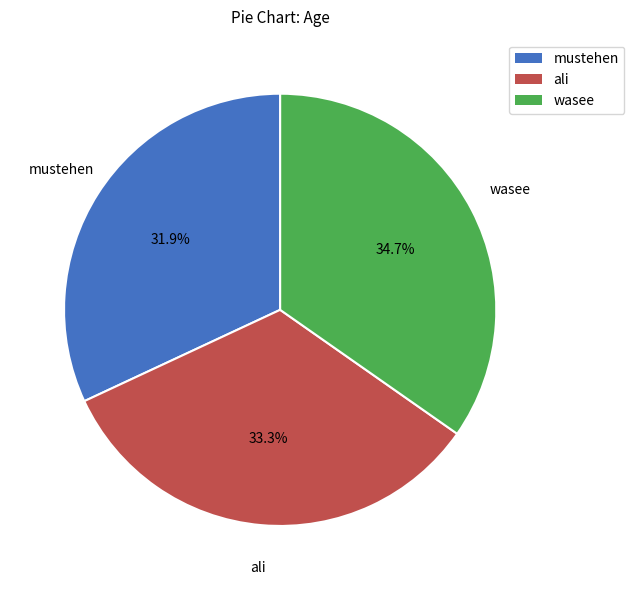

To the nearest percent, what is the difference between the largest and smallest slice percentages?

3%